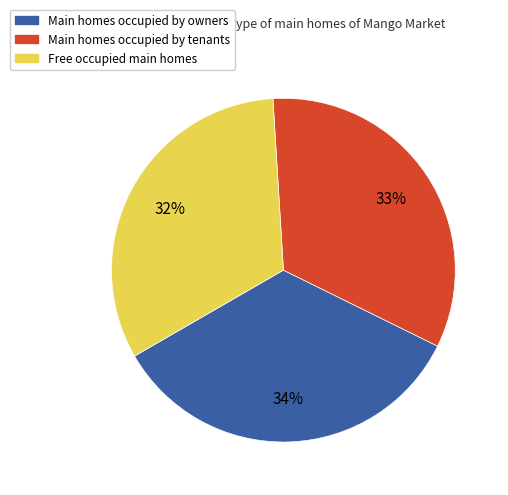

Is there a majority slice in this chart?

No